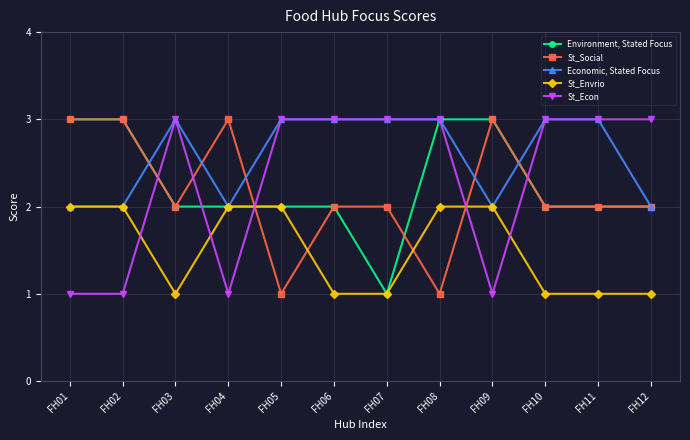

What is the difference between the second highest and minimum values in the St_Econ series?

2